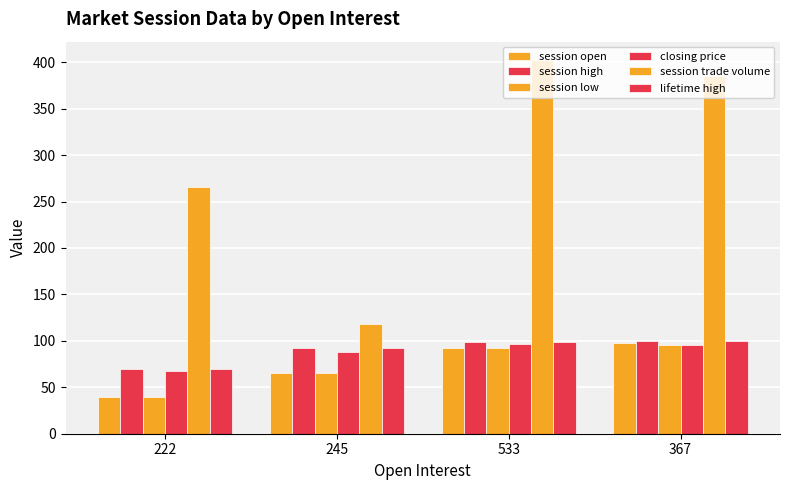

What is the label of the 4th bar from the right?

222